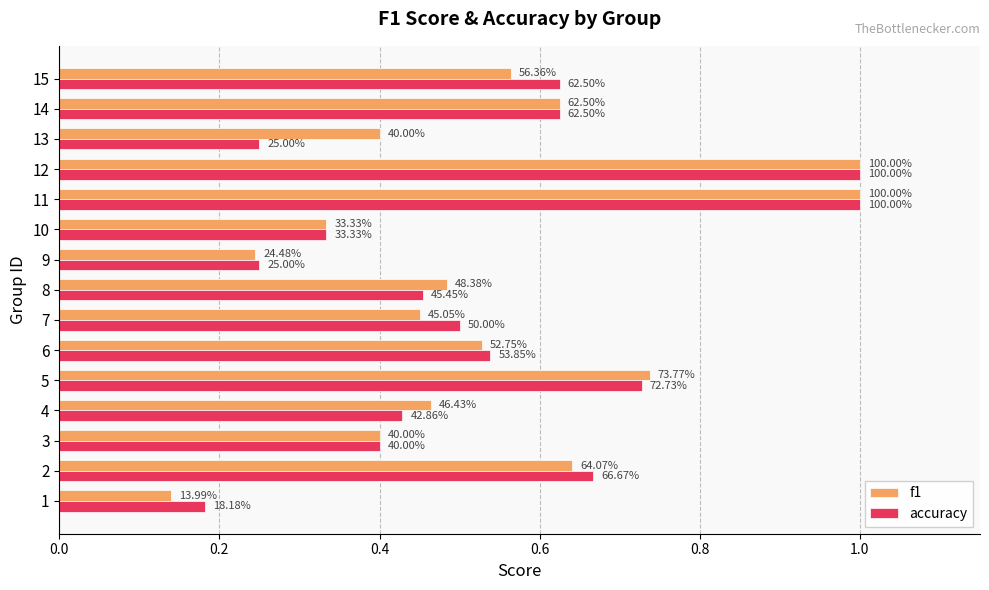

What are all the series names shown in the legend?

f1, accuracy